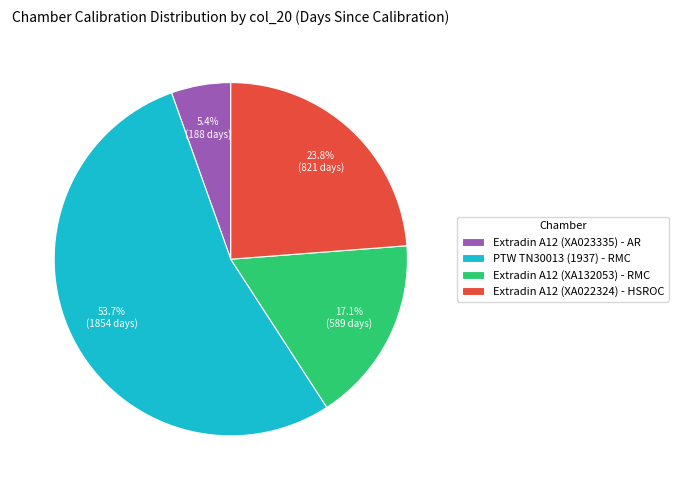

What percentage is the Extradin A12 (XA132053) - RMC slice, to the nearest percent?

17%